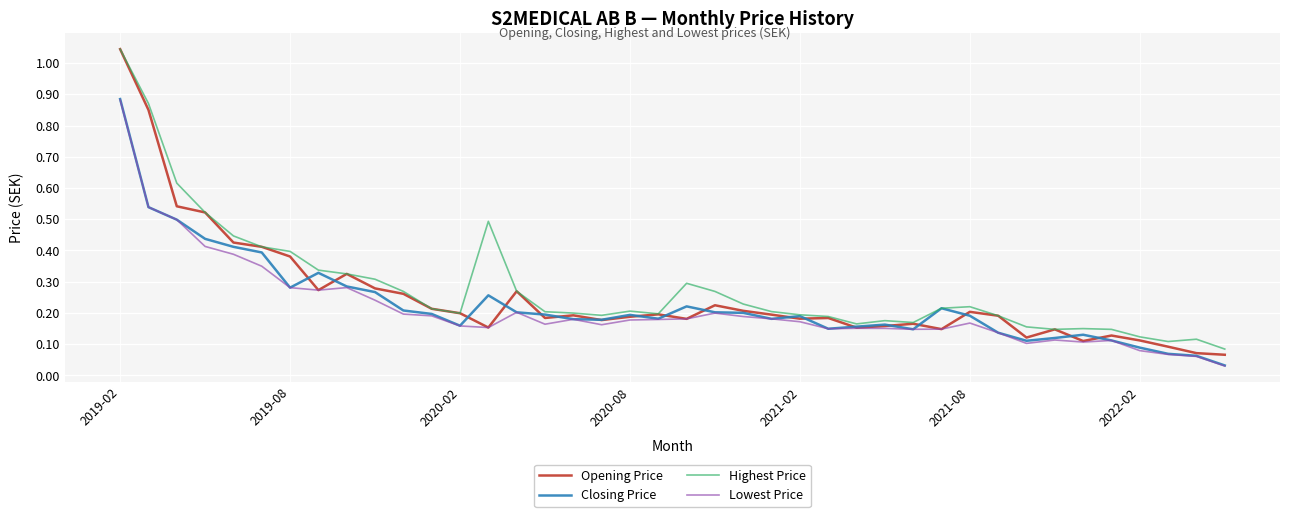

Which series has the widest spread of values?

Opening Price